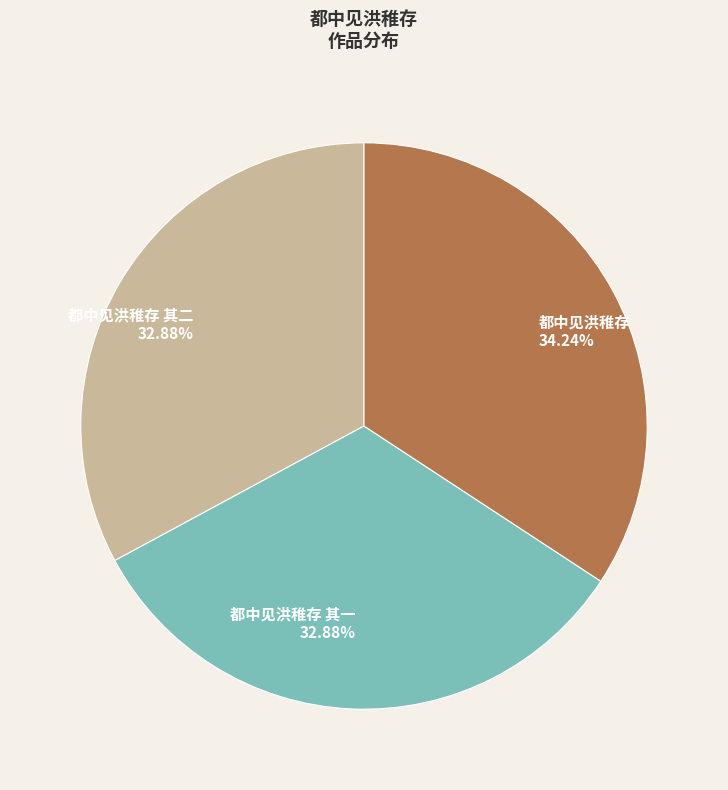

Does any single category account for the majority?

No